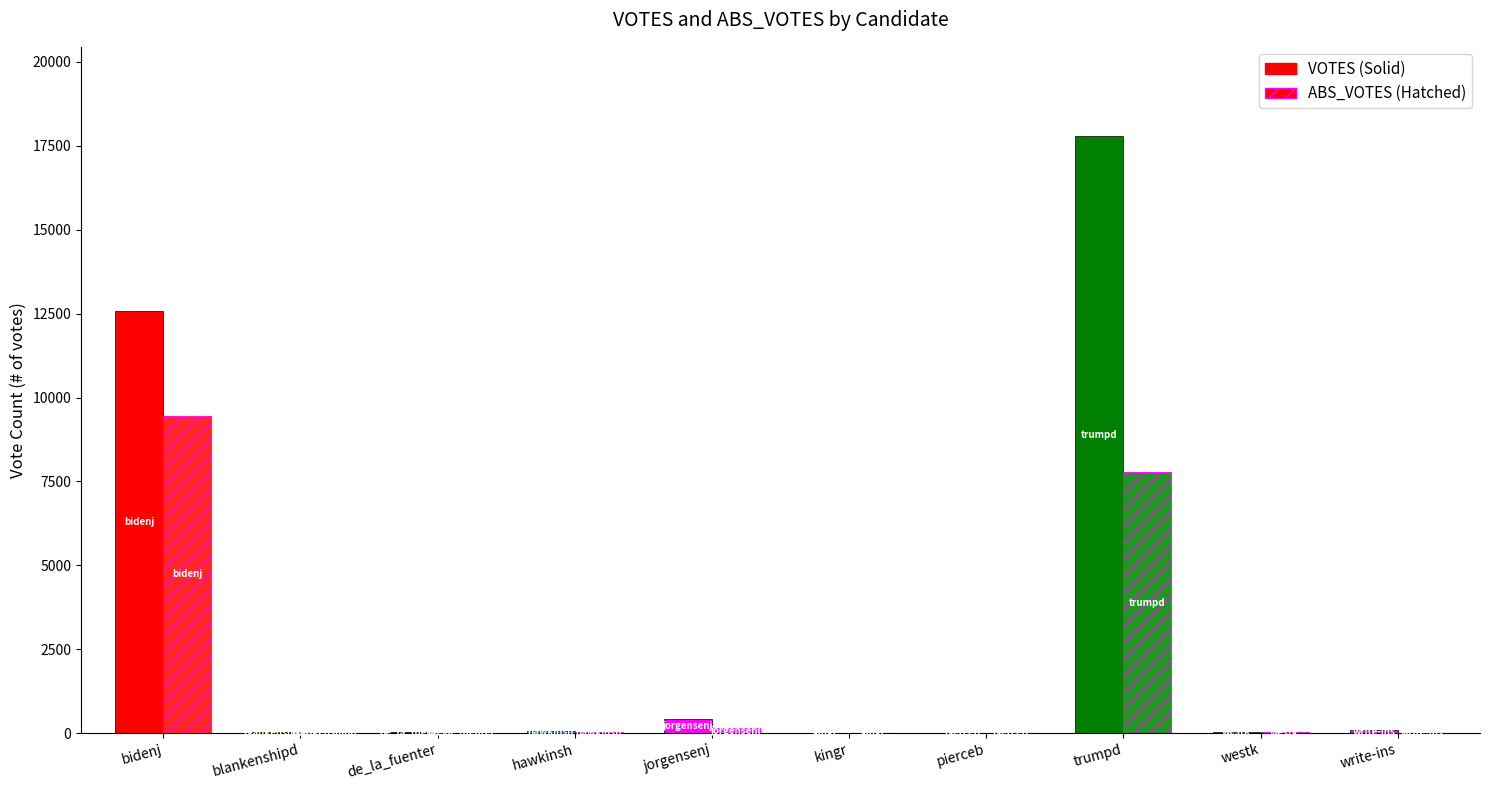

What is the spread (max minus min) of values at kingr?

5